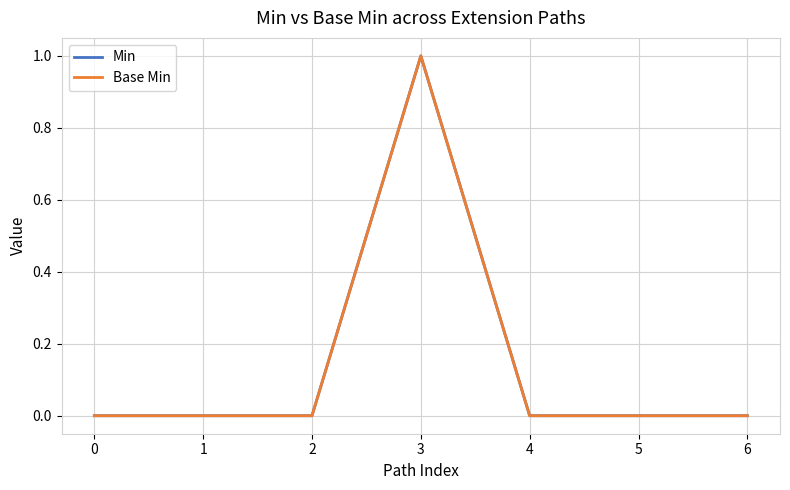

True or false: Base Min and Min intersect in this chart.

False